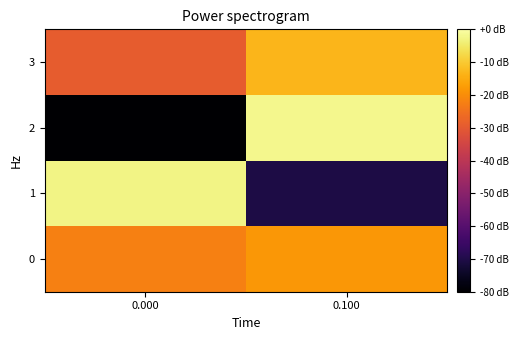

Which series has the widest spread of values?

2